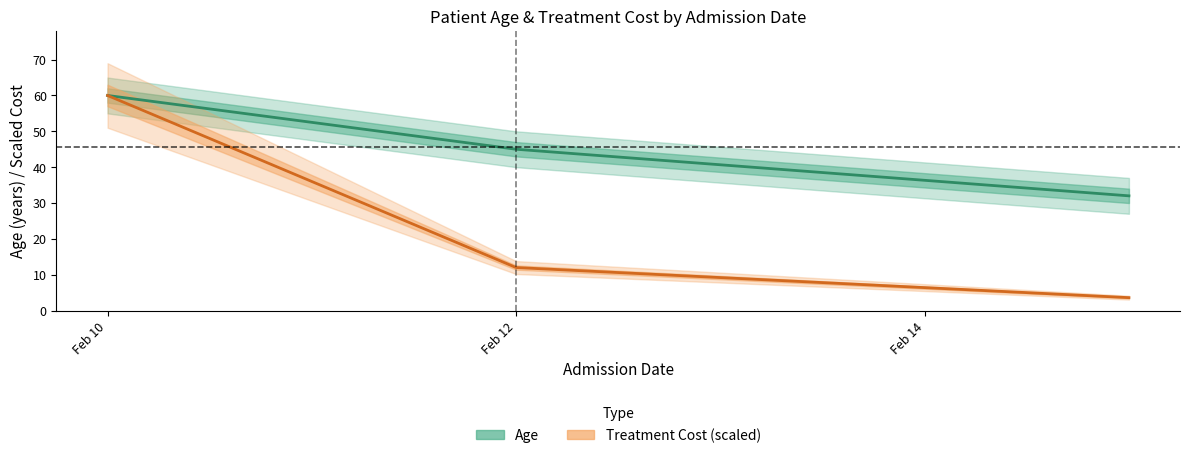

At which category is the sum across all series the highest?

Feb 10